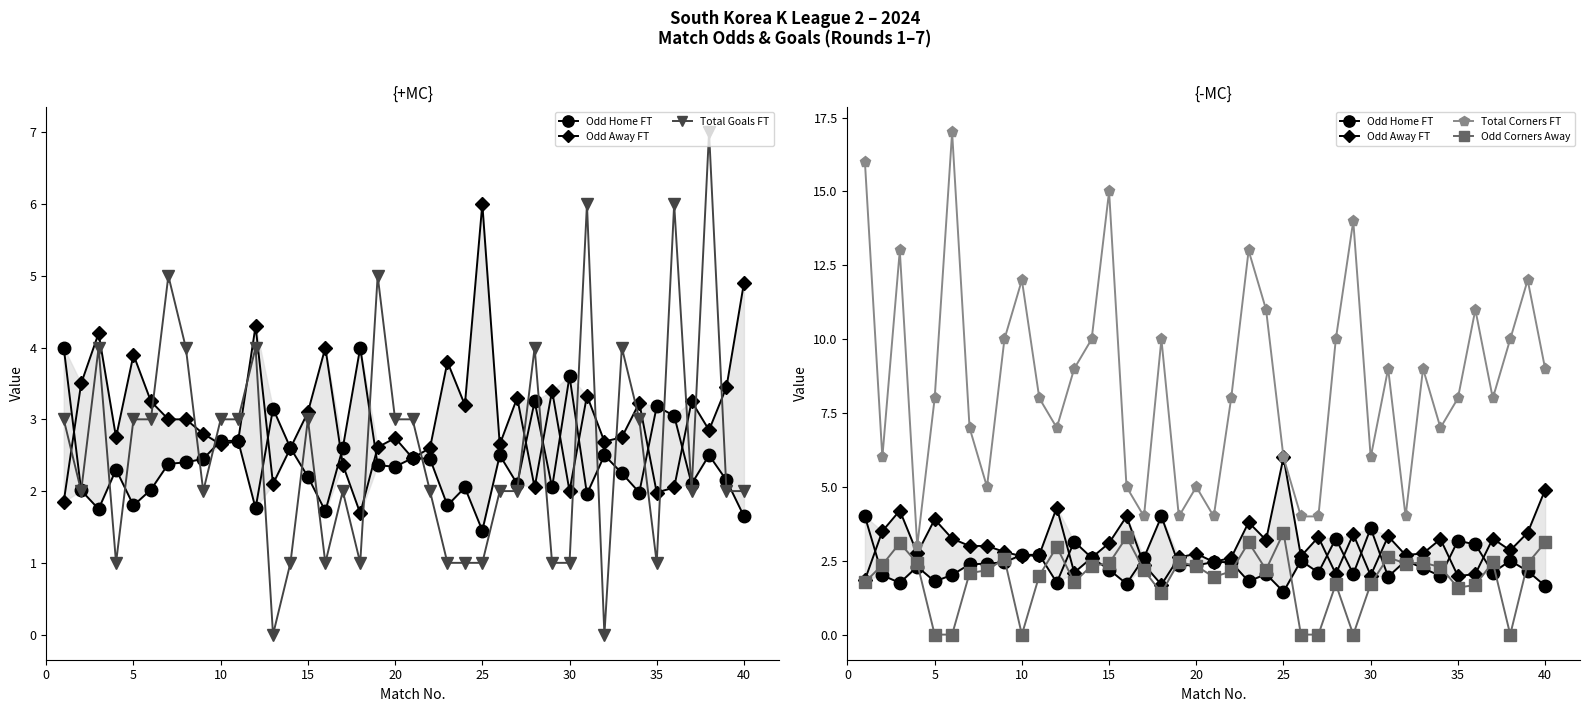

Which series has the widest spread of values?

Total Corners FT